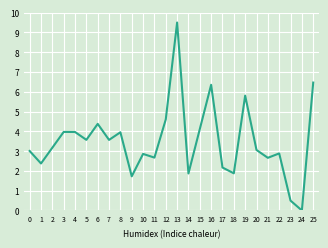

What is the difference between the maximum and minimum values?

9.5